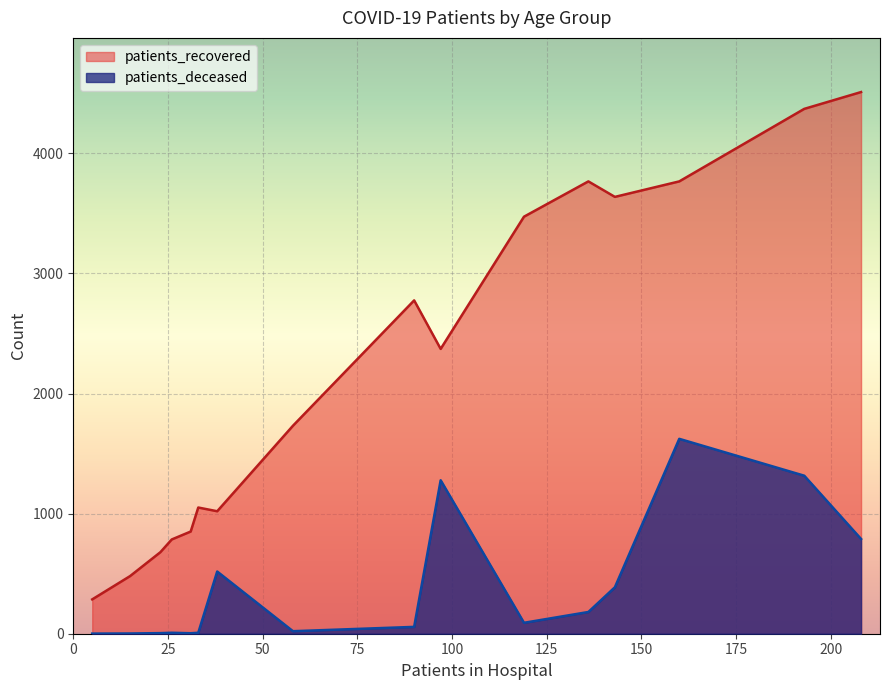

True or false: patients_recovered and patients_deceased cross at least once.

False